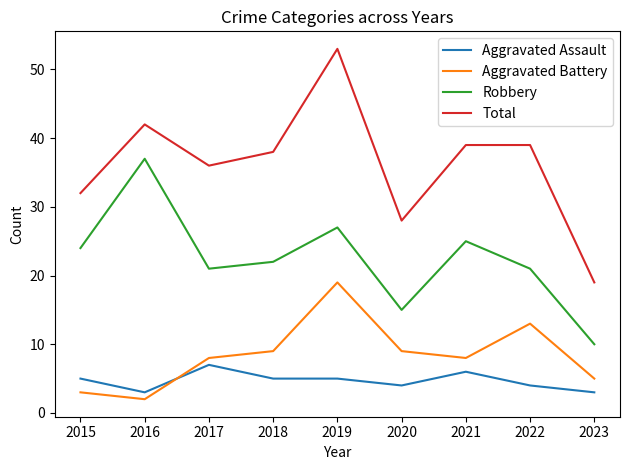

What are all the series names shown in the legend?

Aggravated Assault, Aggravated Battery, Robbery, Total